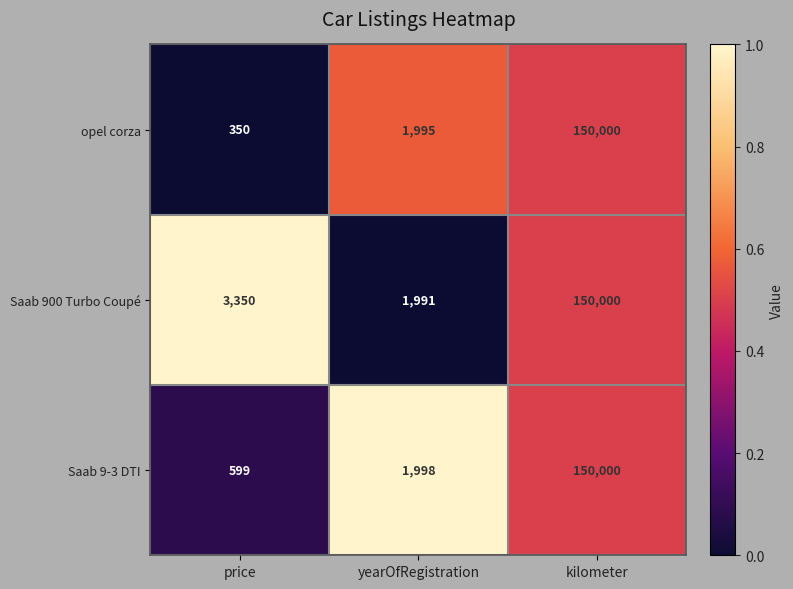

How many categories are shown in the chart?

3